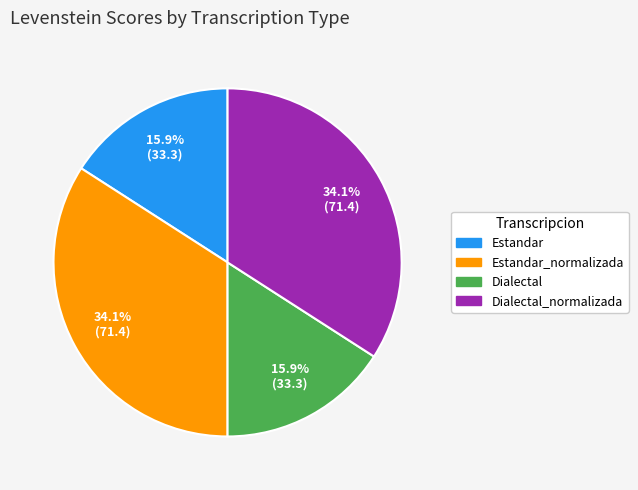

To the nearest percent, what is the average slice percentage?

25%